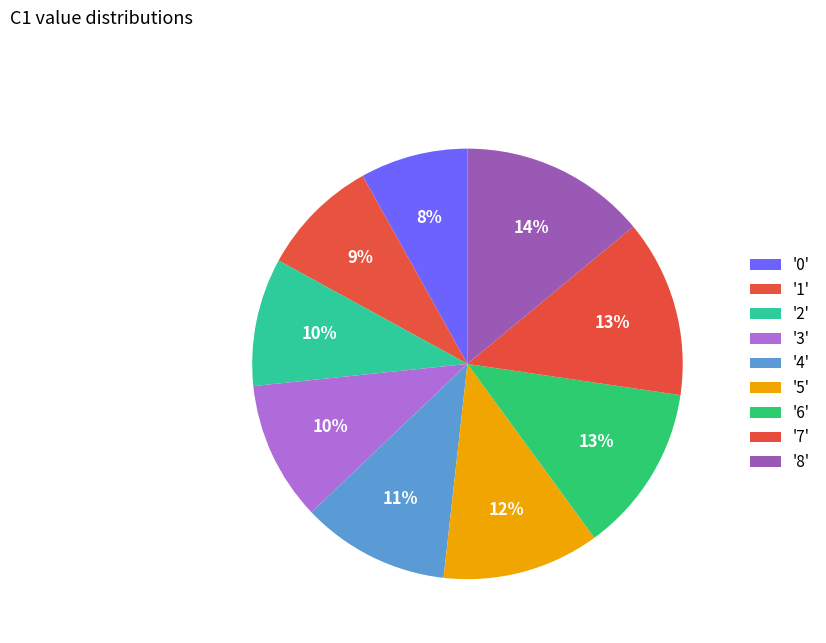

Is there a majority slice in this chart?

No